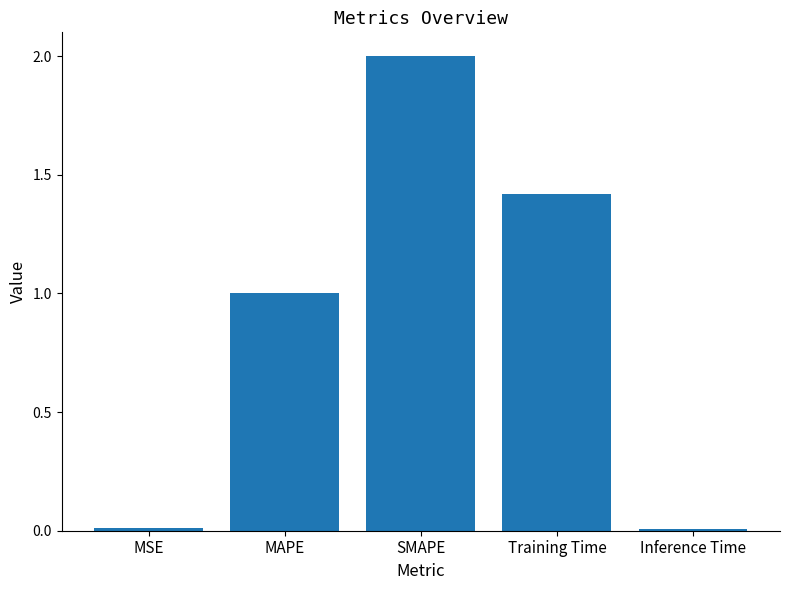

What is the label of the 3rd bar from the right?

SMAPE